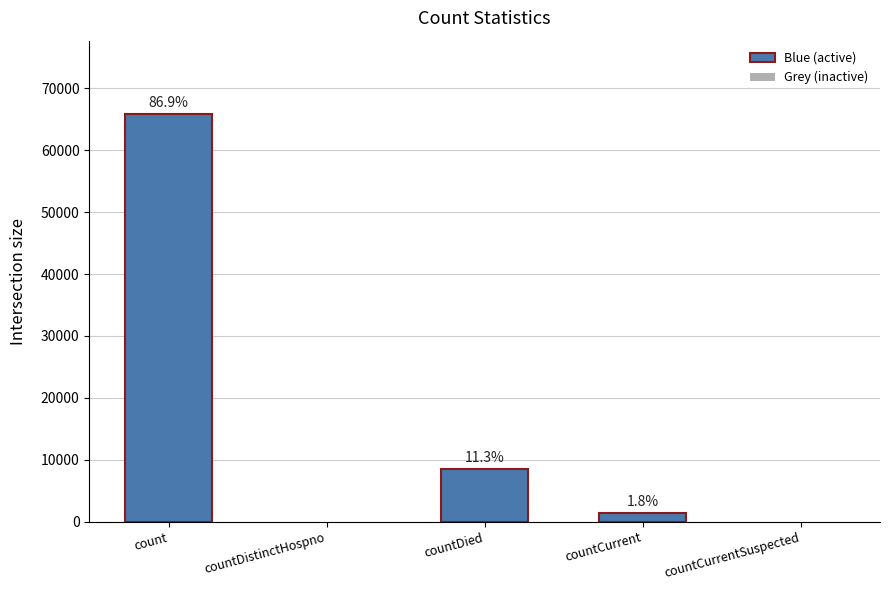

What is the maximum value shown in the chart?

65866